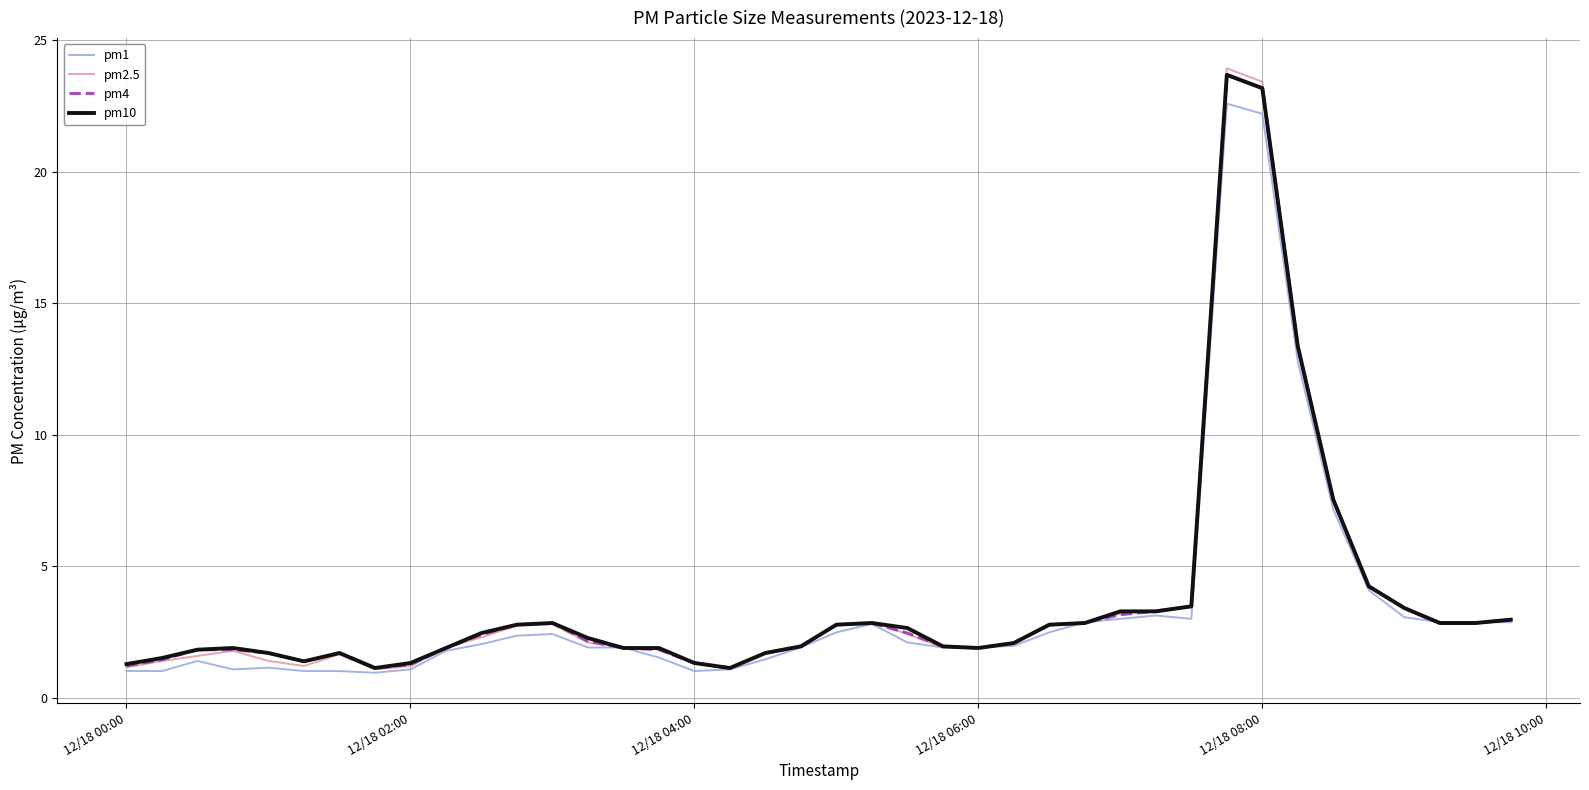

What is the minimum value shown in the chart?

1.0